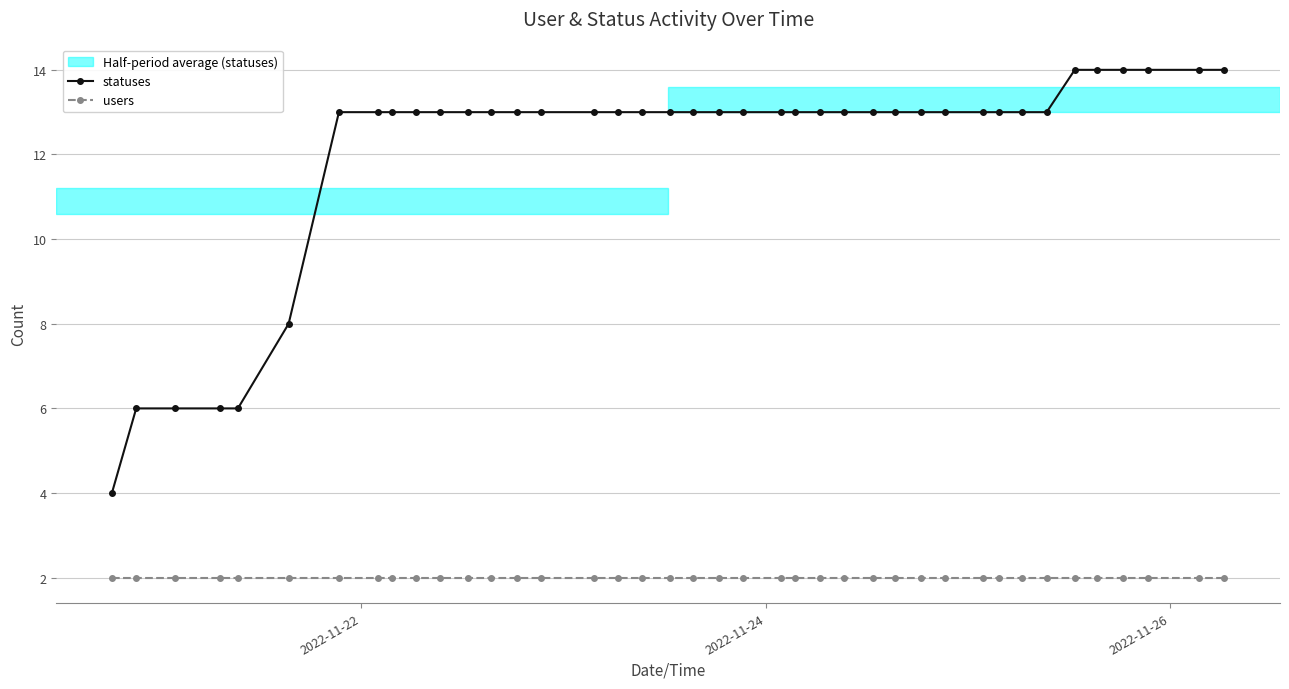

Which series has the largest range (max minus min)?

statuses